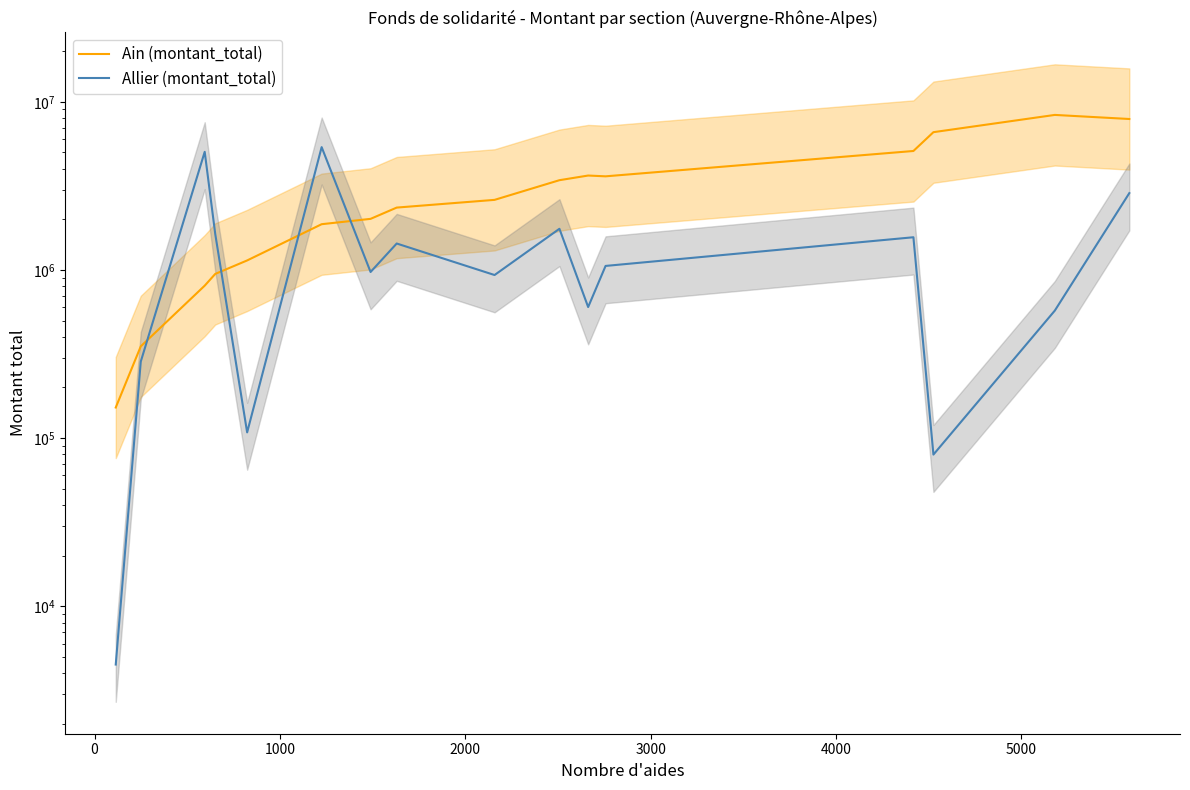

At how many categories does at least one series exceed 5067121?

5